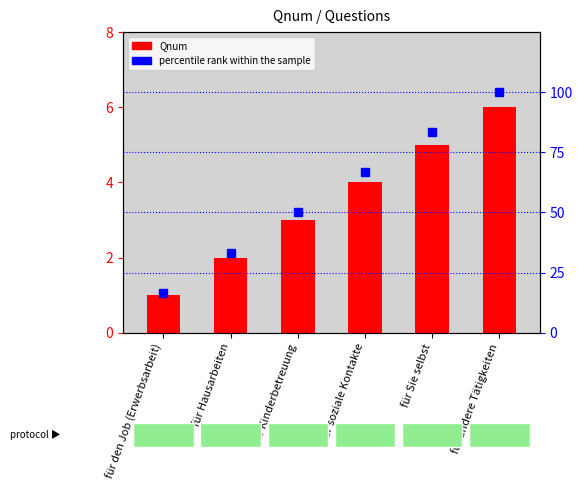

How many data points in Qnum are above 4?

2